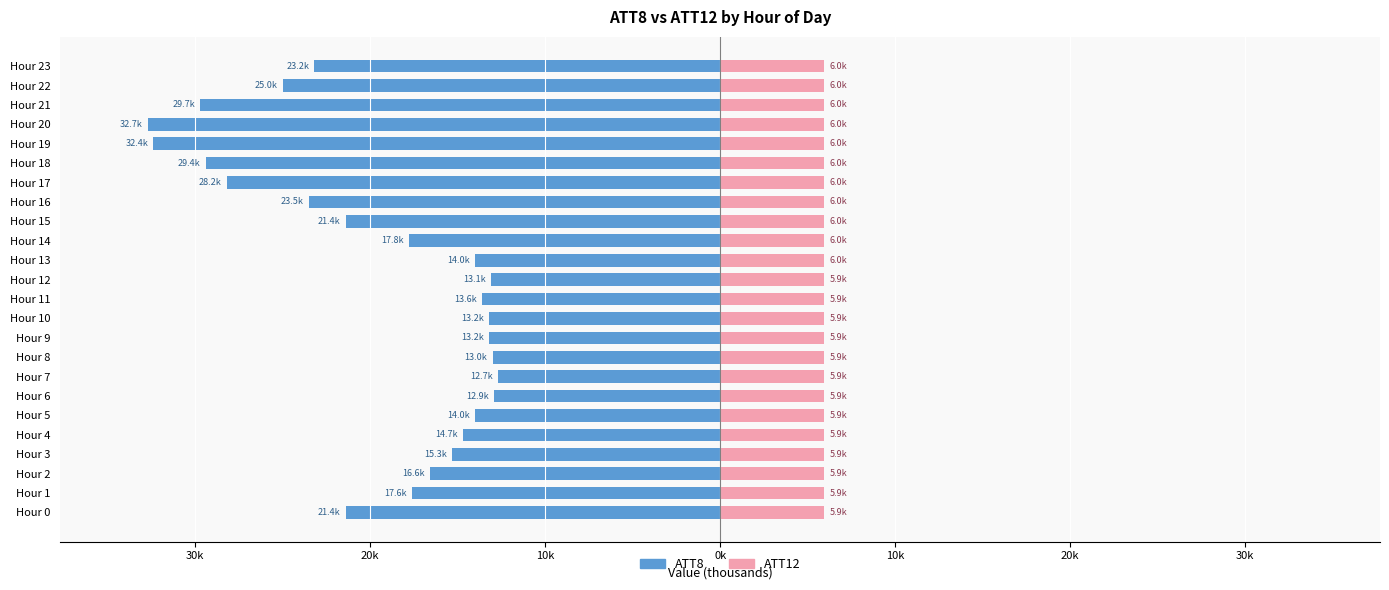

How many bars are there in each group?

2